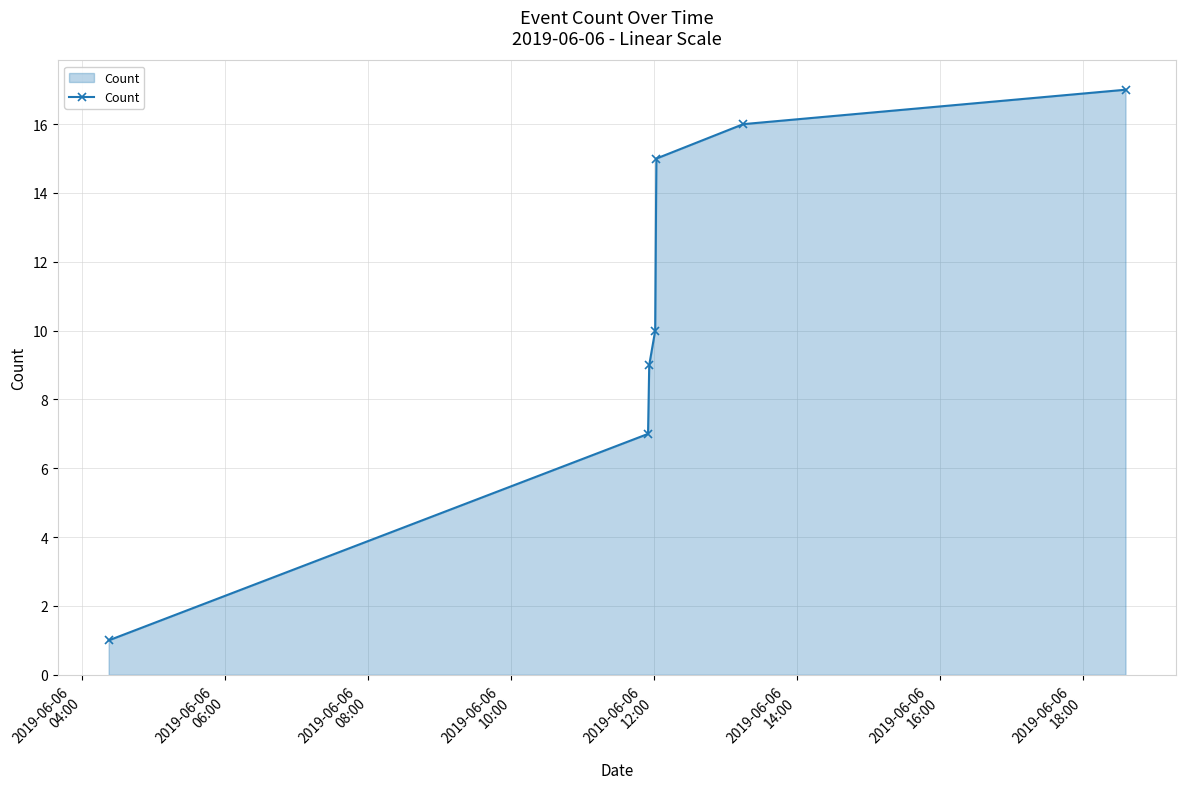

What is the value of the 3rd point from the left?

9